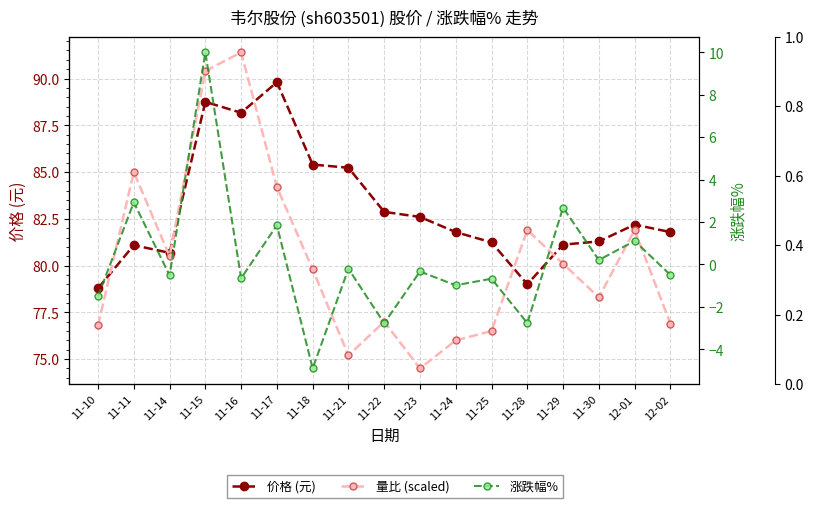

Which series has the largest total across all categories?

价格 (元)